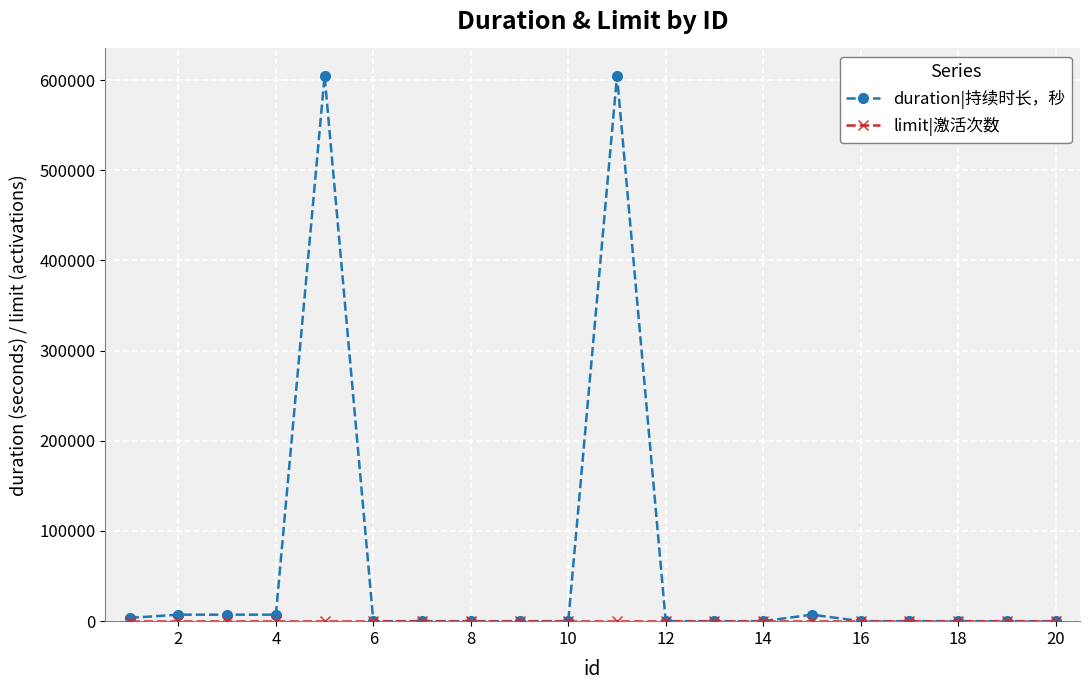

Which series has the widest spread of values?

duration|持续时长，秒